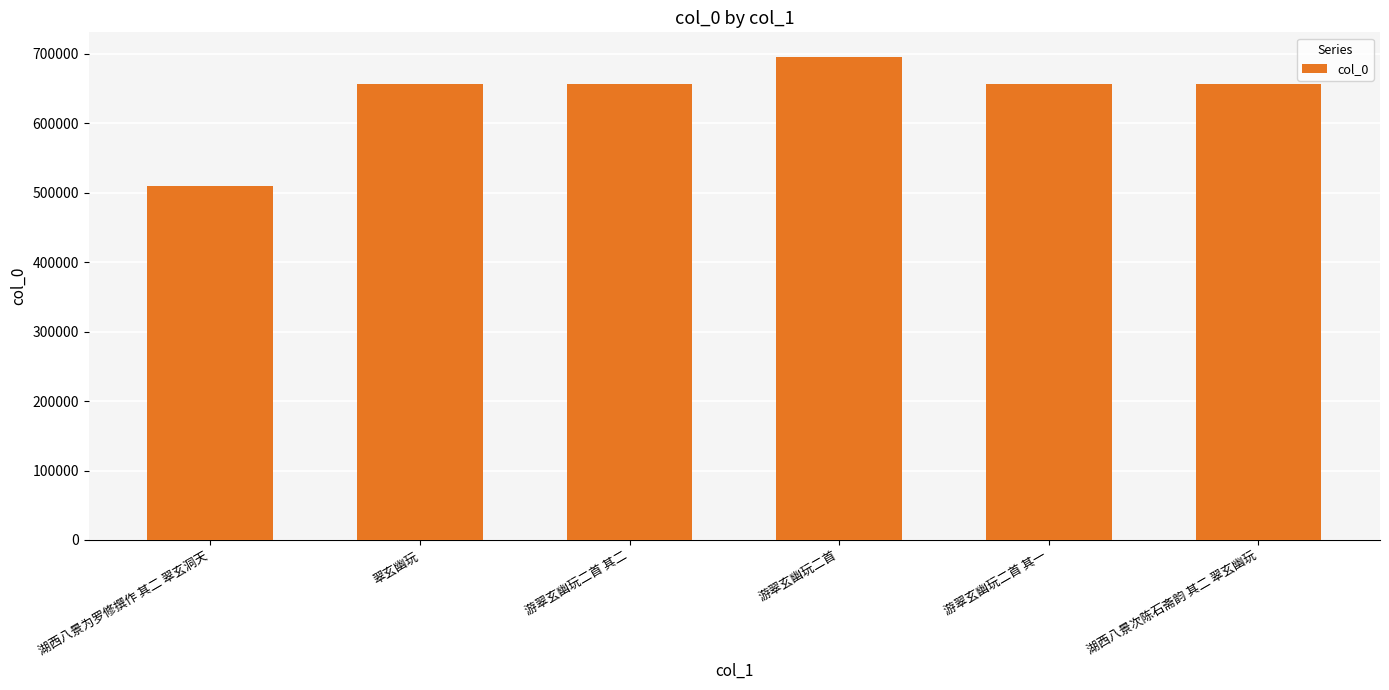

What is the ratio of the value at 游翠玄幽玩二首 to the value at 湖西八景次陈石斋韵 其二 翠玄幽玩?

1.1